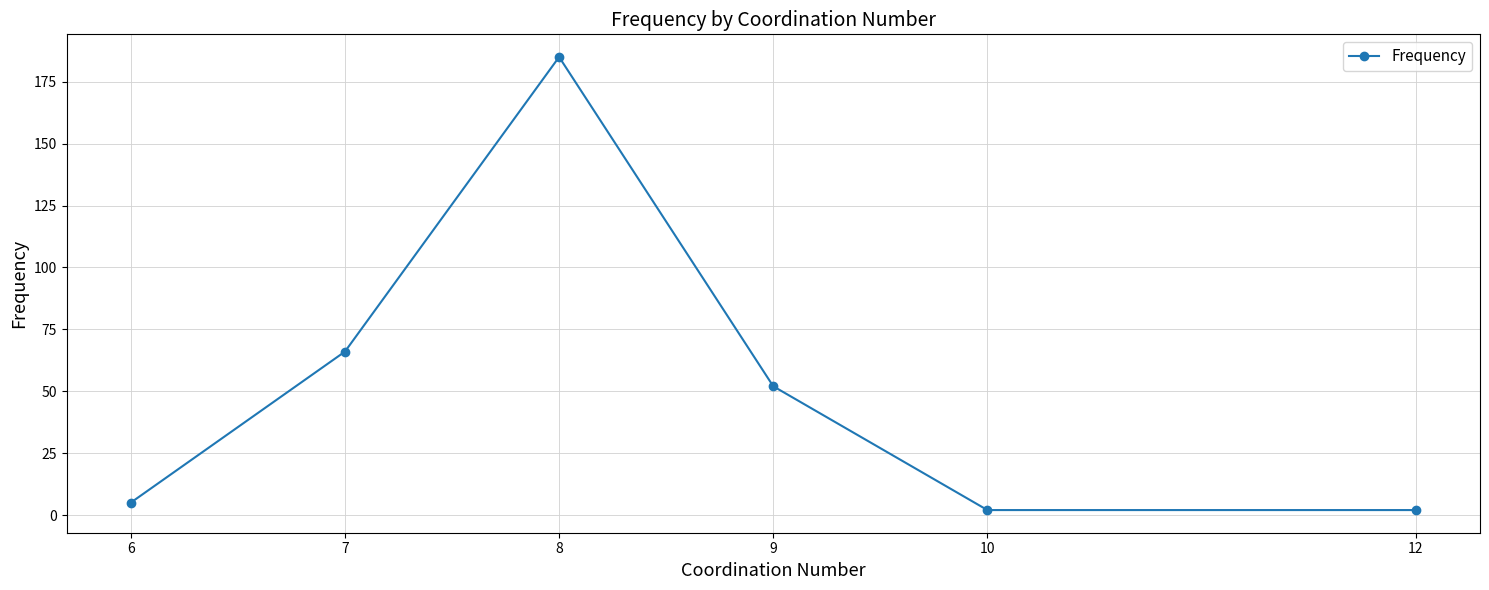

How many points are higher than both their immediate neighbors (excluding endpoints)?

1